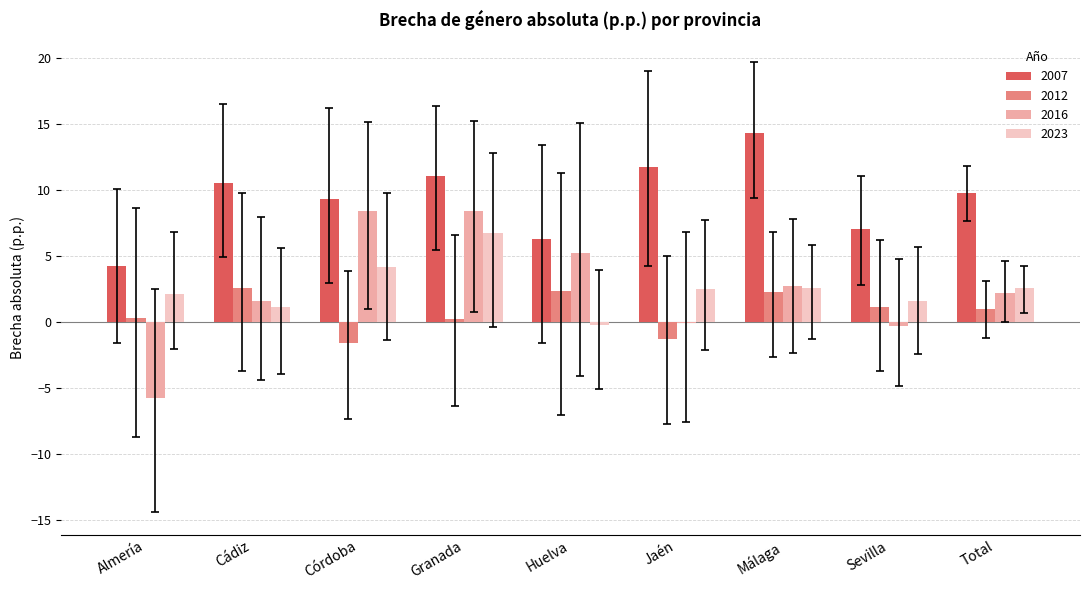

Which category has the highest value across all series?

Málaga